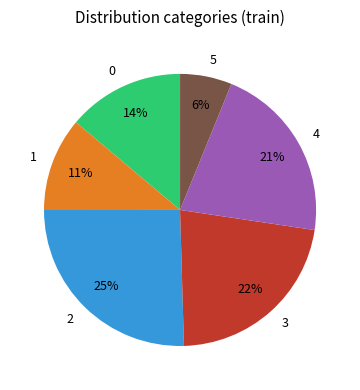

What percentage is the 1 slice, to the nearest percent?

11%